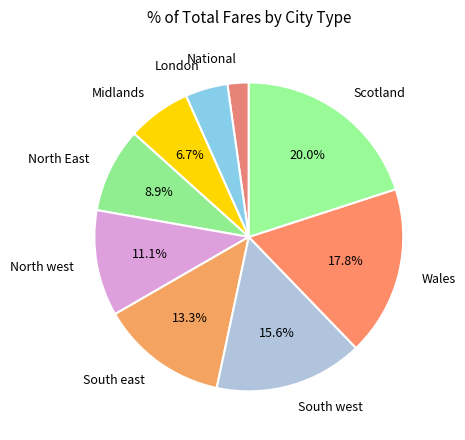

Is it true that Midlands is 7% of the pie?

True